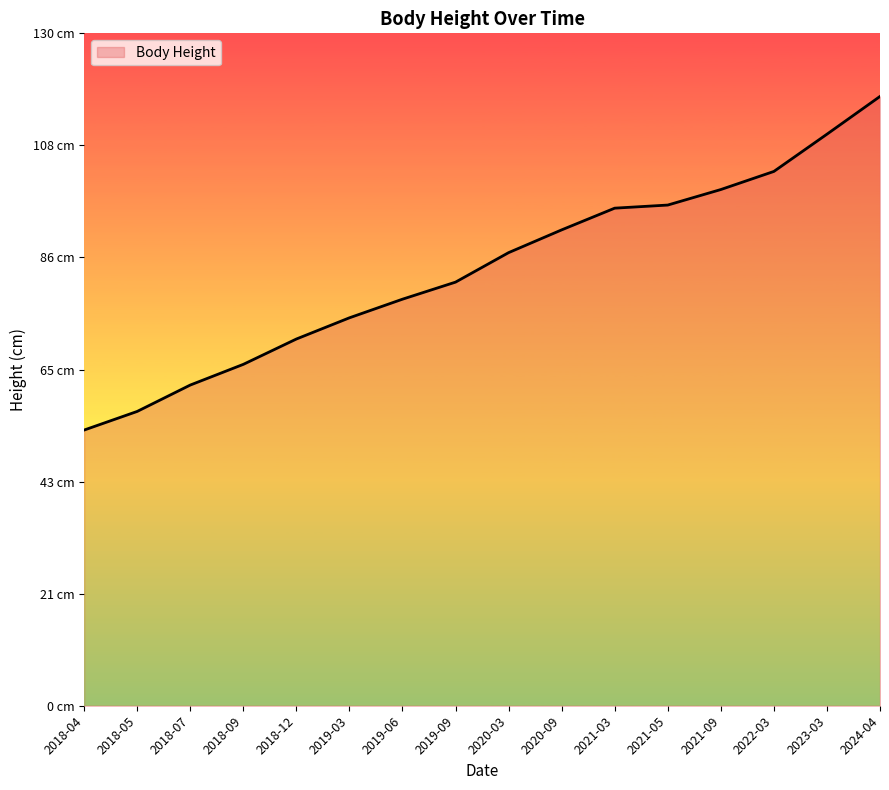

At which label is the value closest to 85?

2020-03